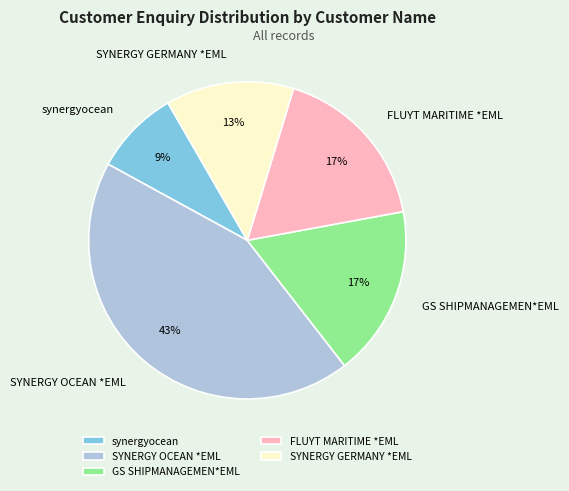

Count the number of slices in the pie.

5